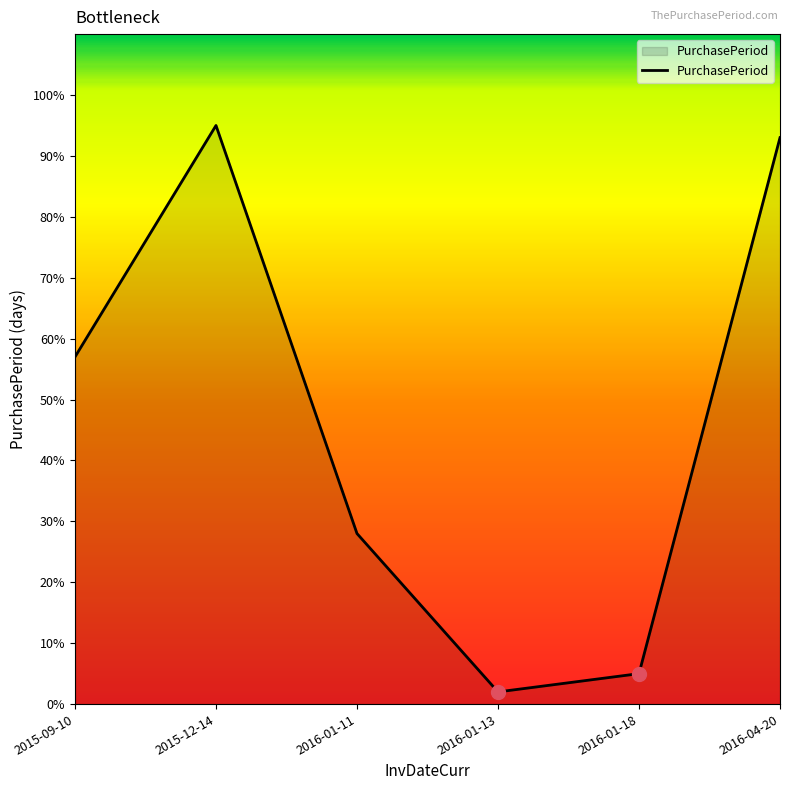

At which category does the chart reach its peak across all series?

2015-12-14